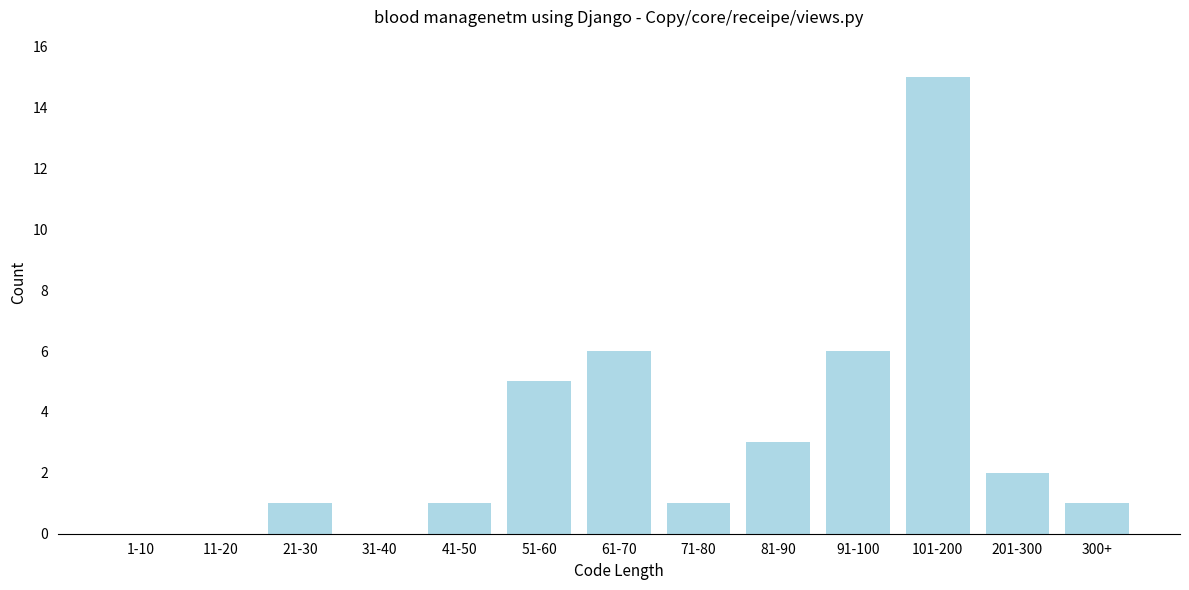

Which category has the highest value across all series?

101-200